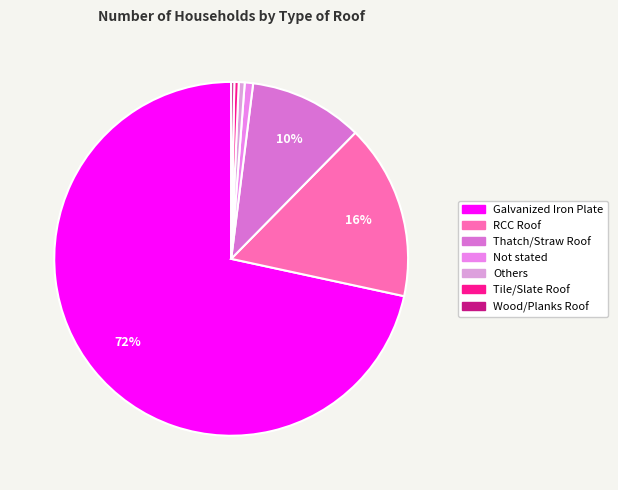

Combined, what portion of the pie is Not stated and RCC Roof?

16.8%